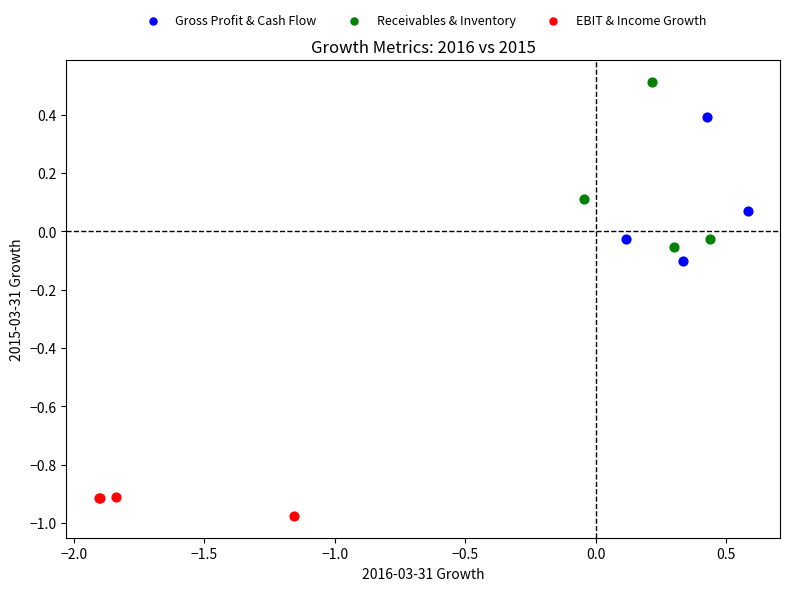

Which series reaches the minimum Y coordinate?

EBIT & Income Growth